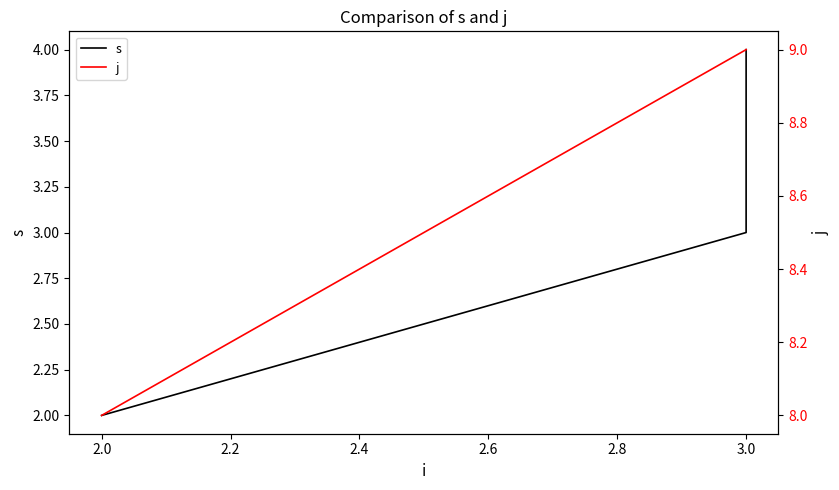

The value of s at 2.0 is 3. True or false?

False